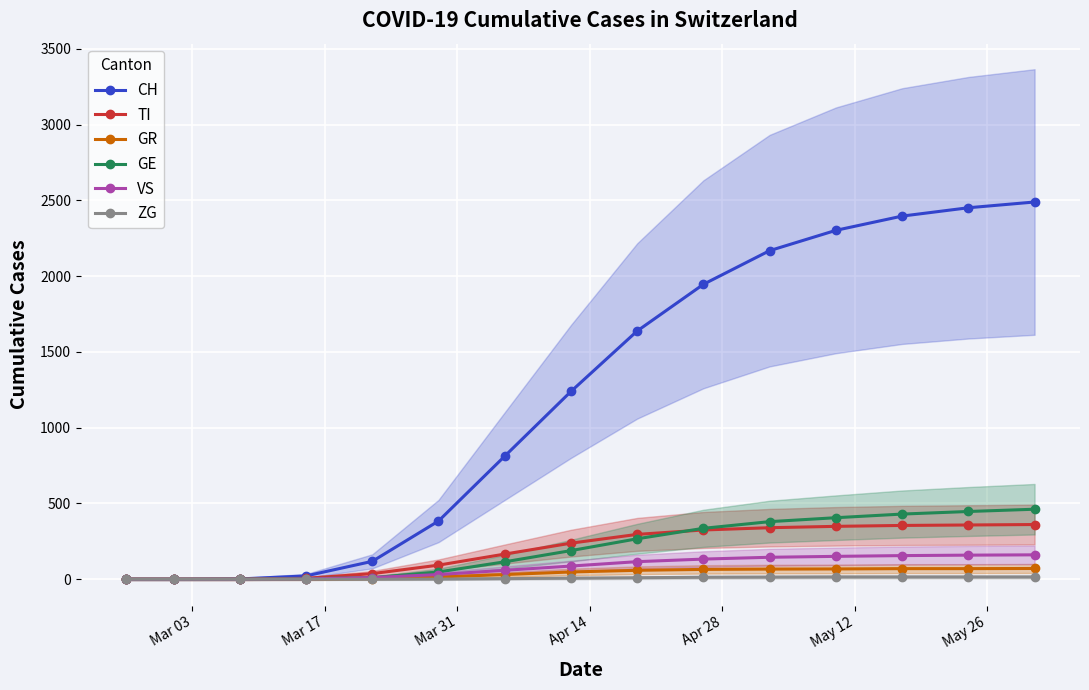

What is the highest value of the GE series?

462